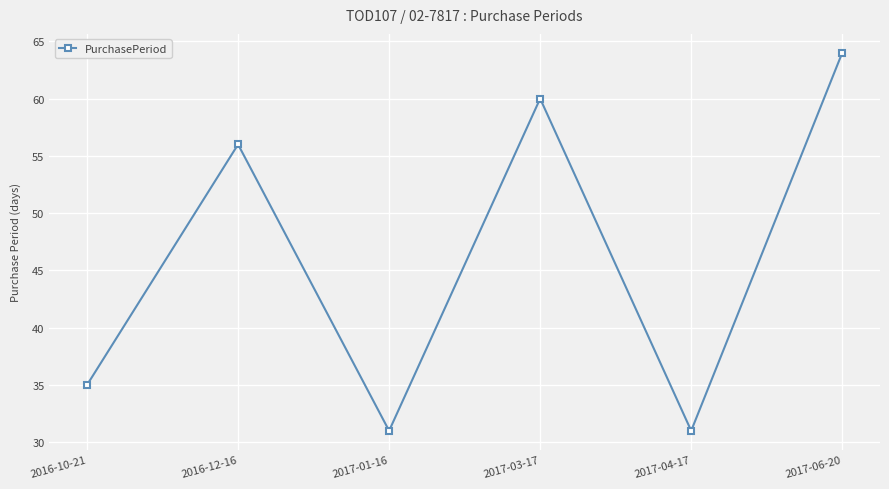

What is the difference between the maximum and second lowest values?

33